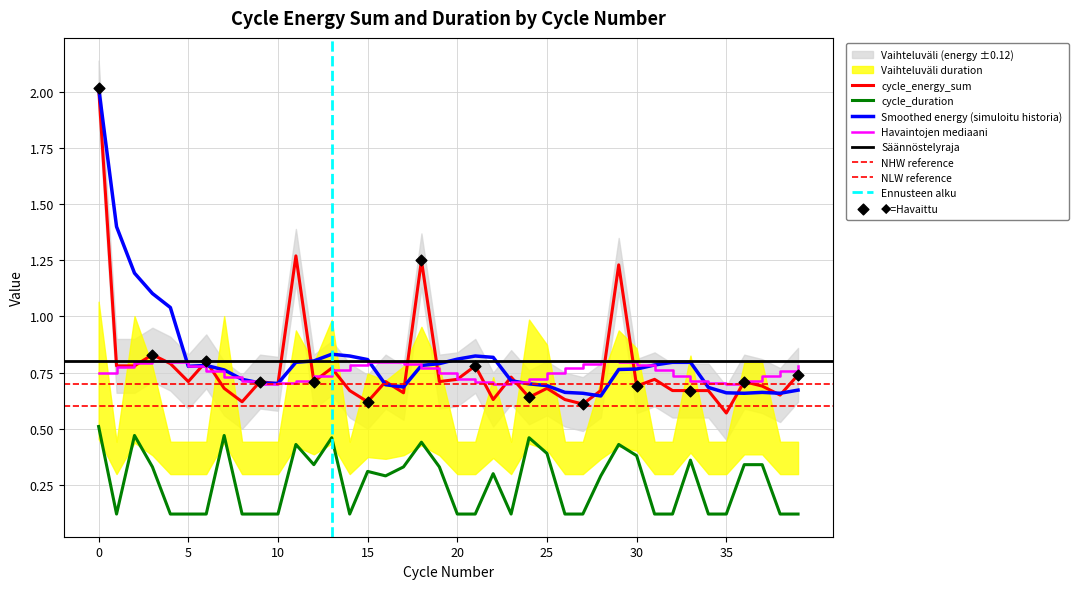

What is the total value across all series at 22?

0.9